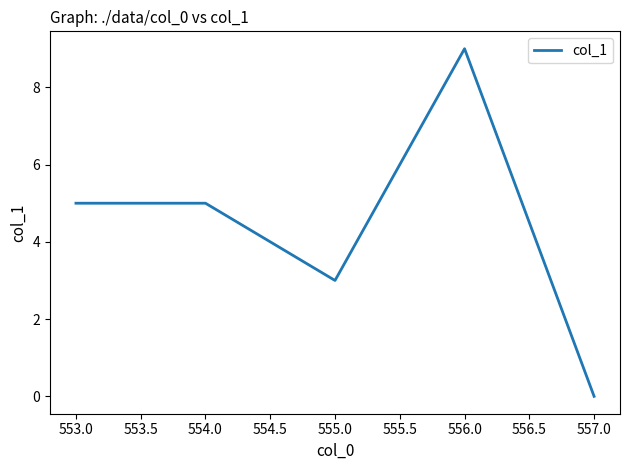

How many values are above zero?

4